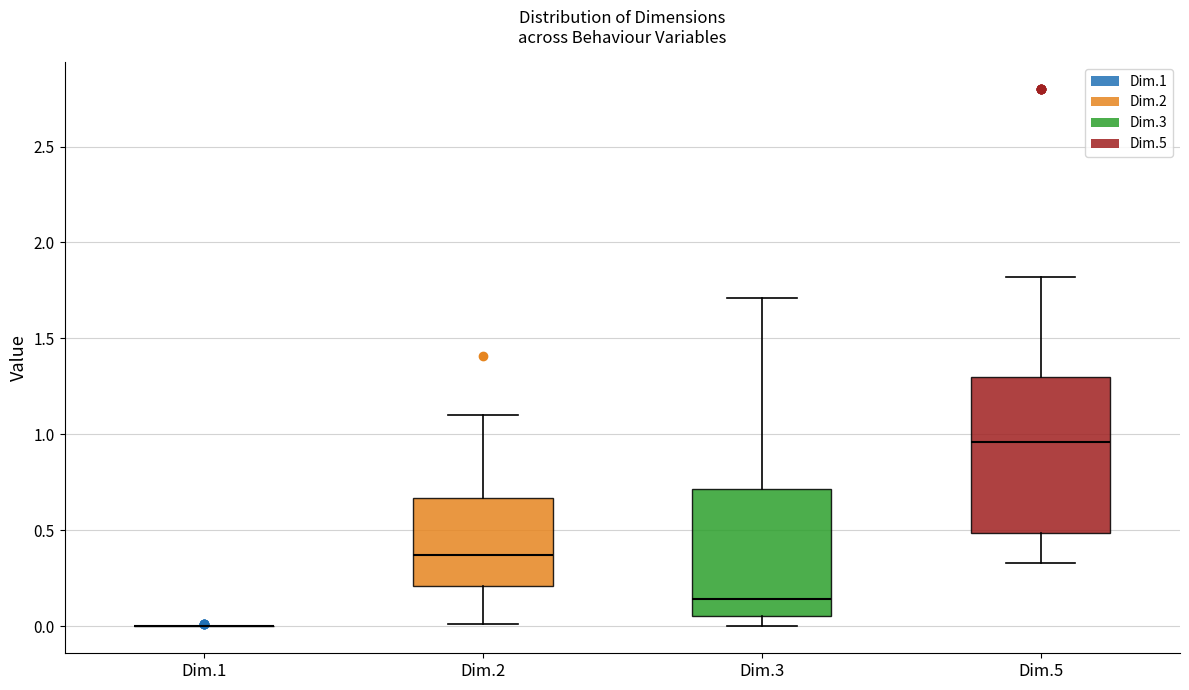

Where does the median line of the box for Dim.2 sit on the y-axis? The values are not printed on the chart, so give them approximately, as read against the axis.

0.35